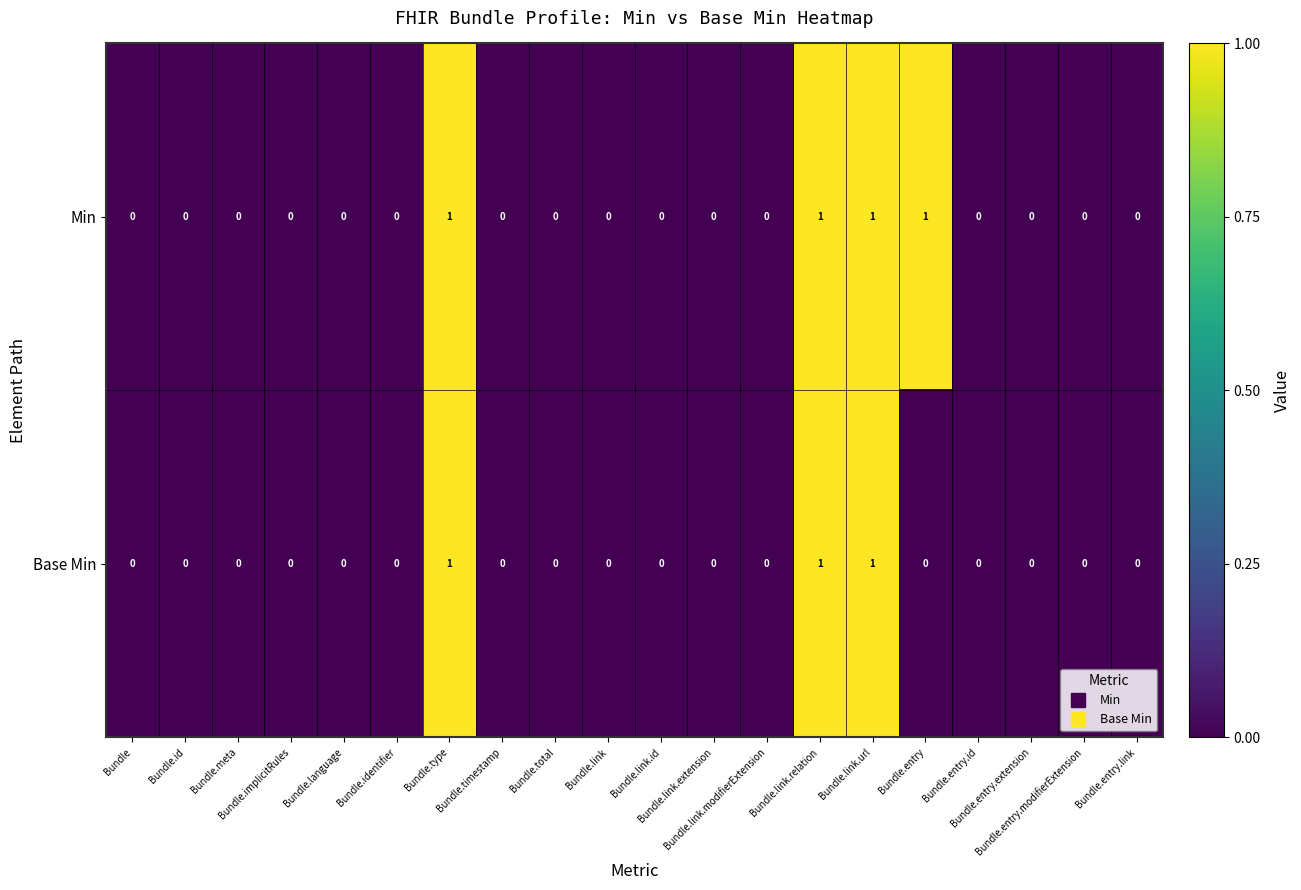

Count the Min values in the range 0 to 1.

20